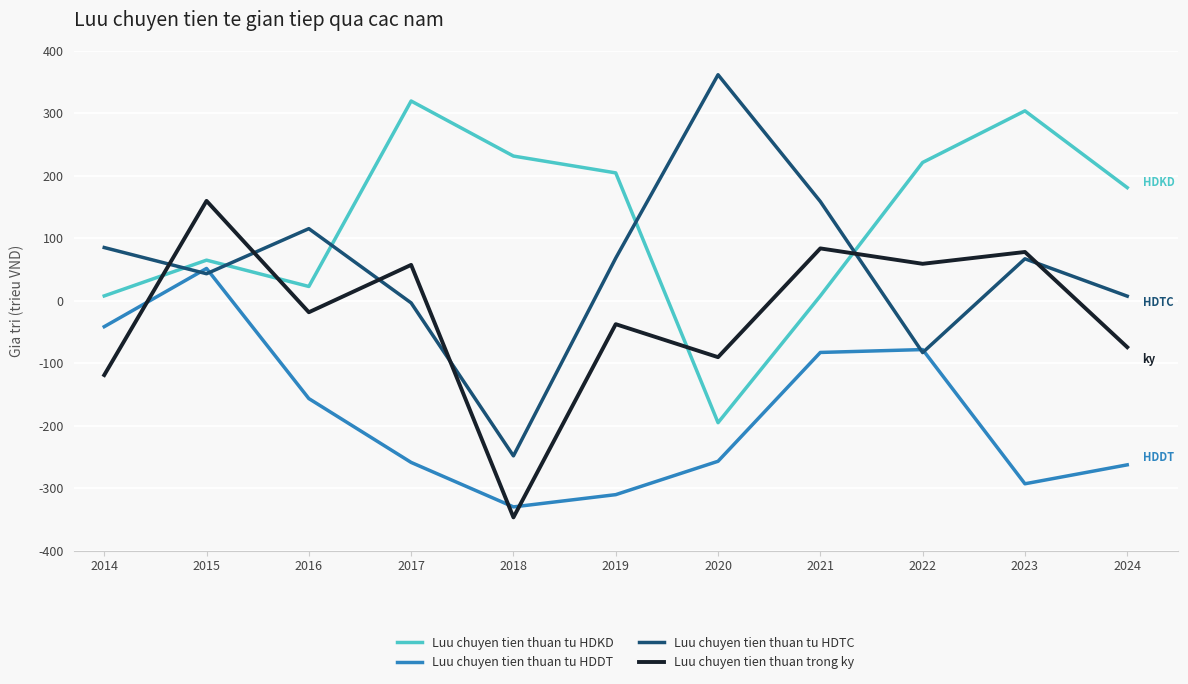

The value of Luu chuyen tien thuan tu HDTC at 2024 is 7.3. True or false?

True